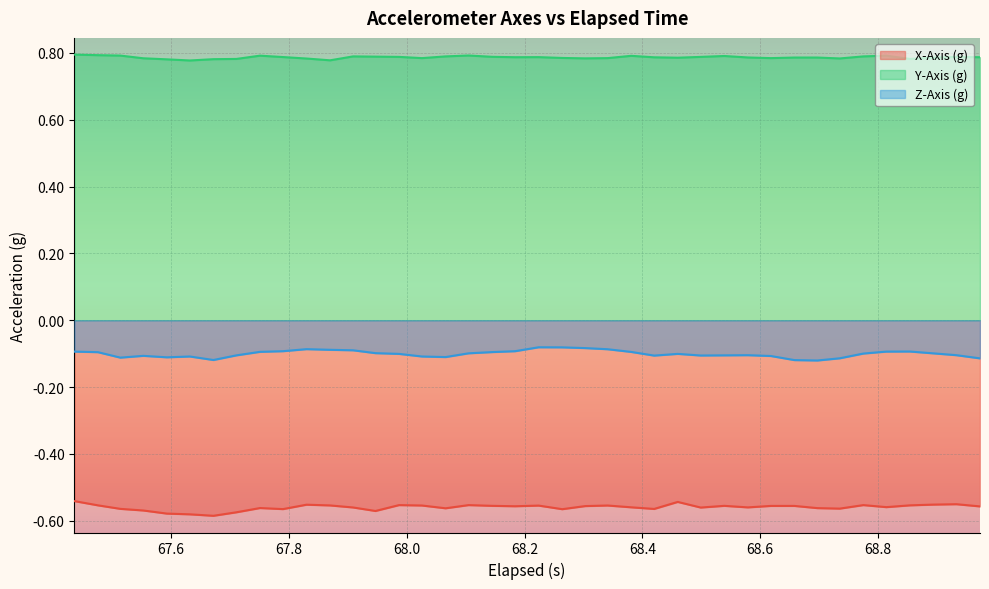

Rank the series by their average value, from lowest to highest.

X-Axis (g), Z-Axis (g), Y-Axis (g)